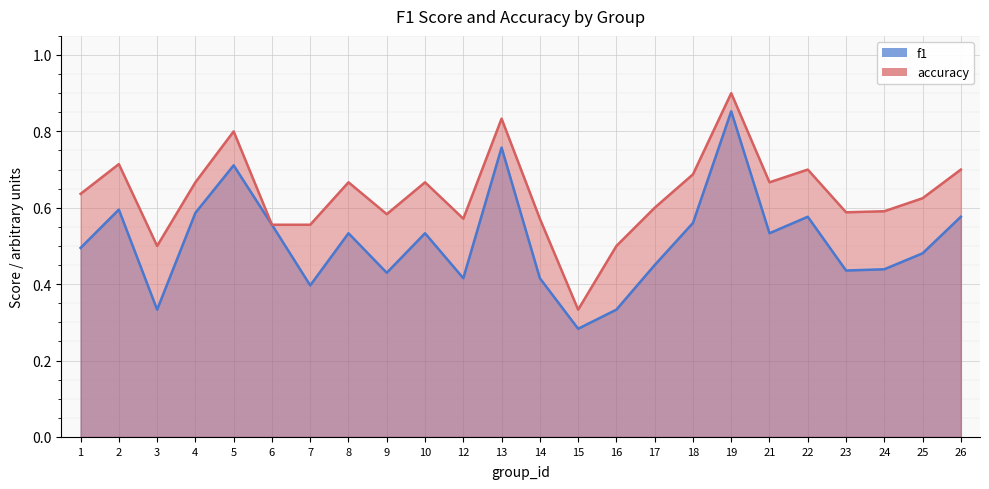

Rank the series by their maximum value, from lowest to highest.

f1, accuracy